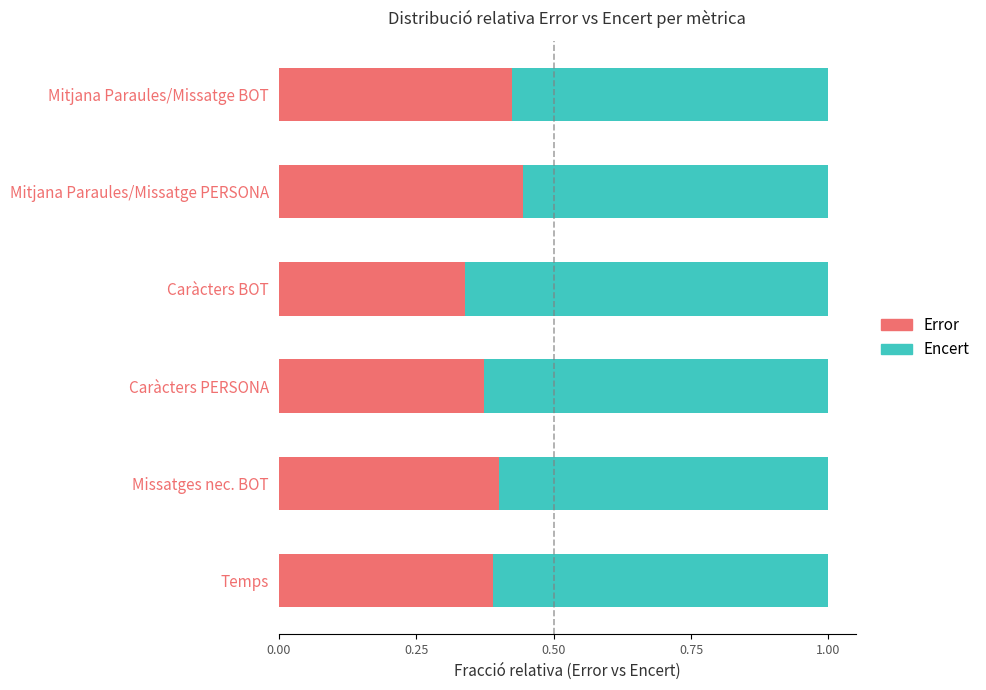

Is it true that Error equals 0.2 at Caràcters BOT?

False